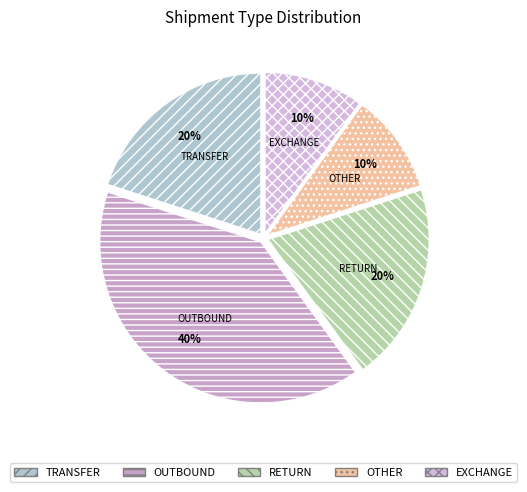

Is the sum of RETURN and TRANSFER greater than half?

No